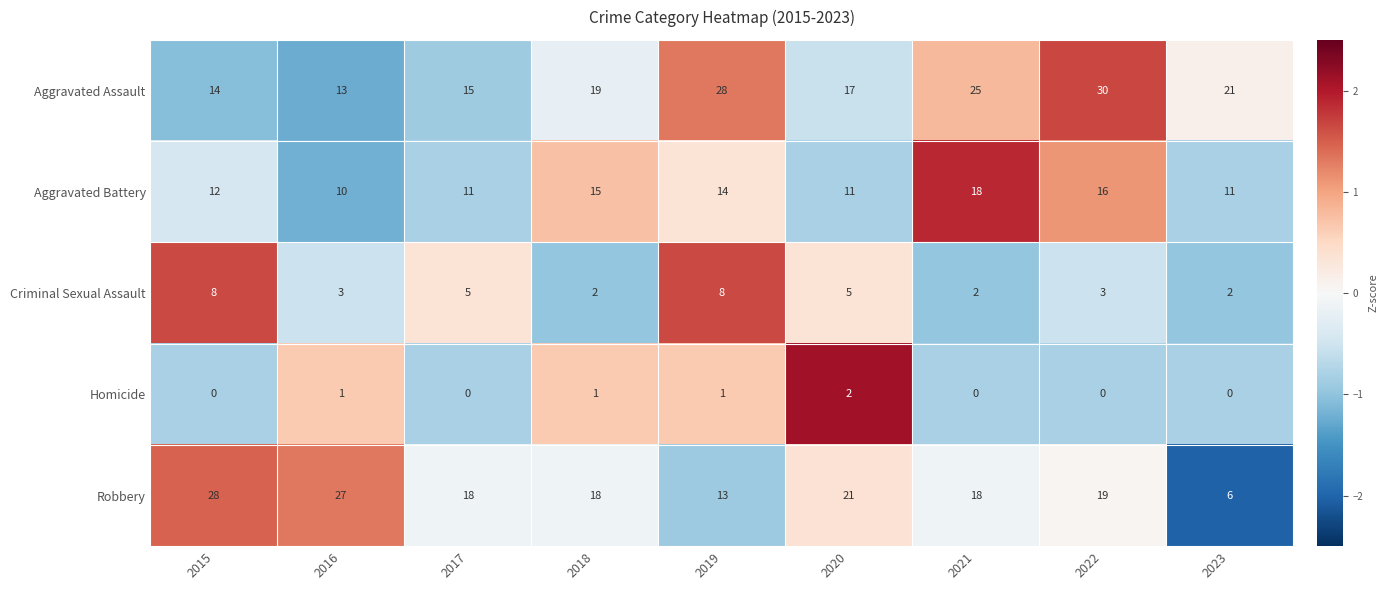

At how many categories does at least one series exceed 0?

9